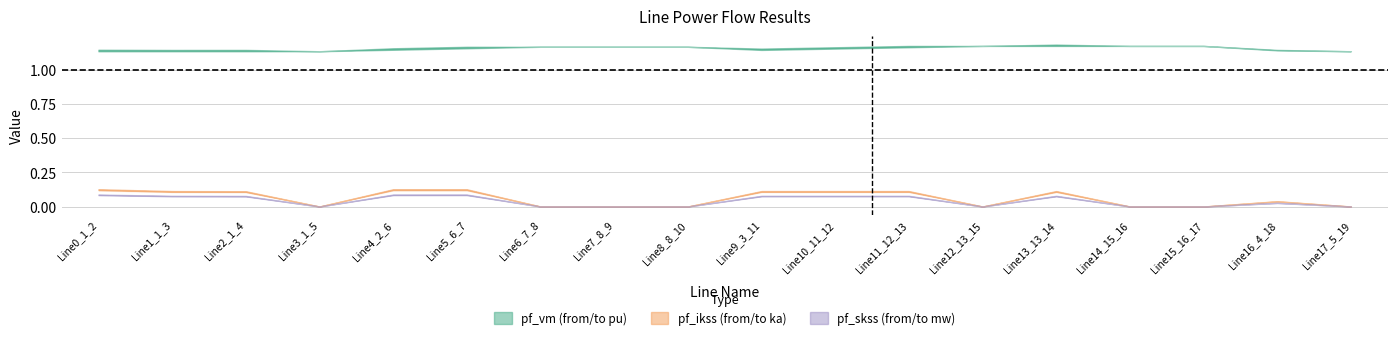

What is the highest value of the pf_vm_from_pu series?

1.2